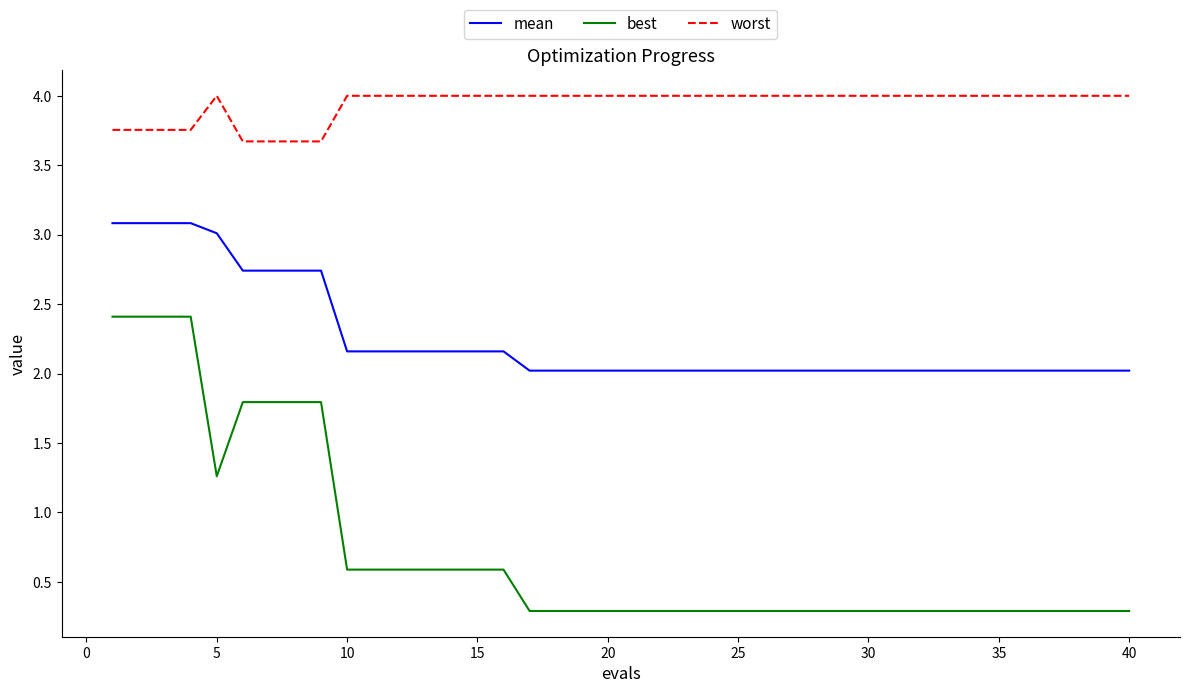

Does the chart display data point markers on the line(s)?

No